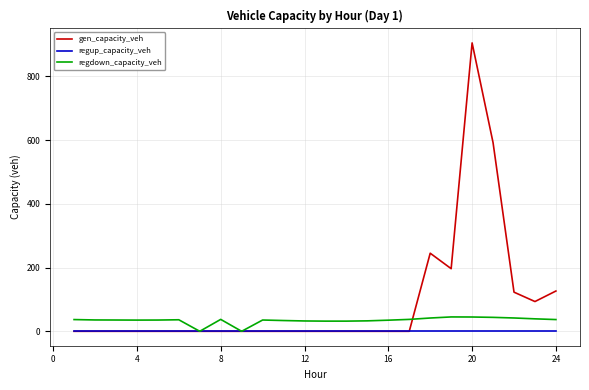

What is the greatest value displayed?

905.0